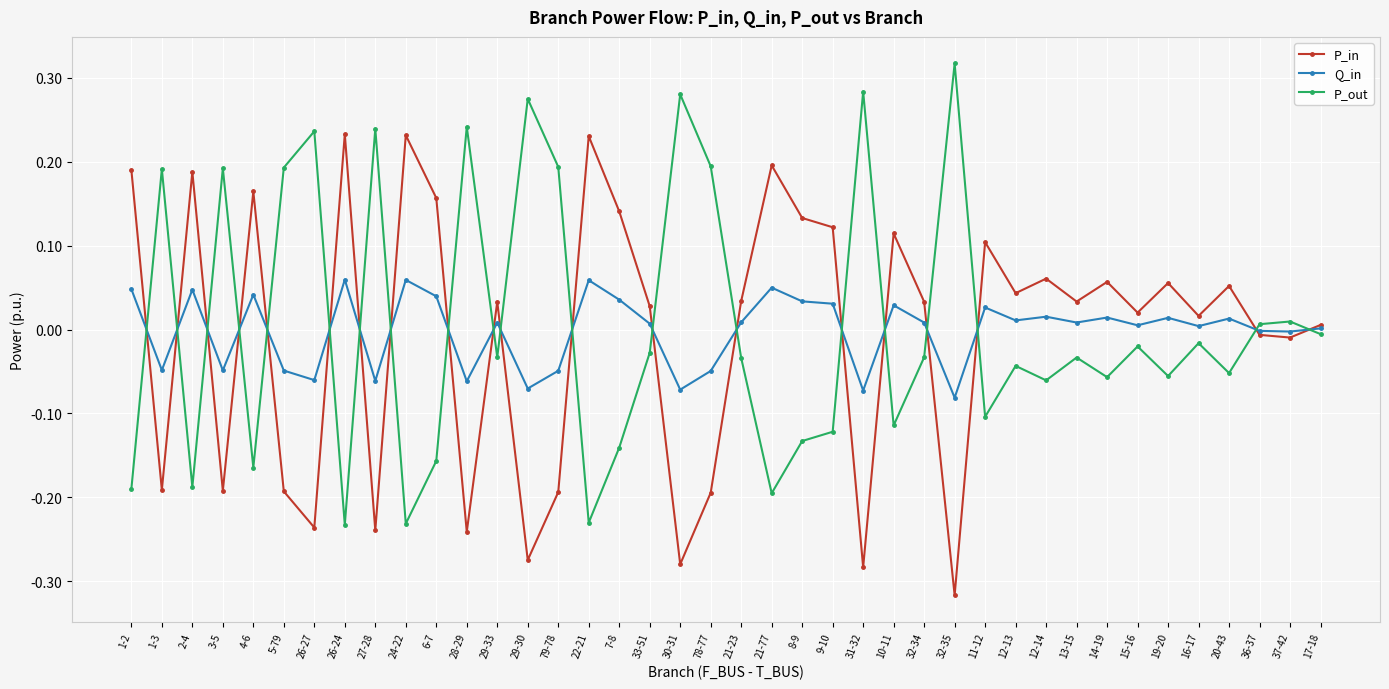

What position from the left is 1-2?

1